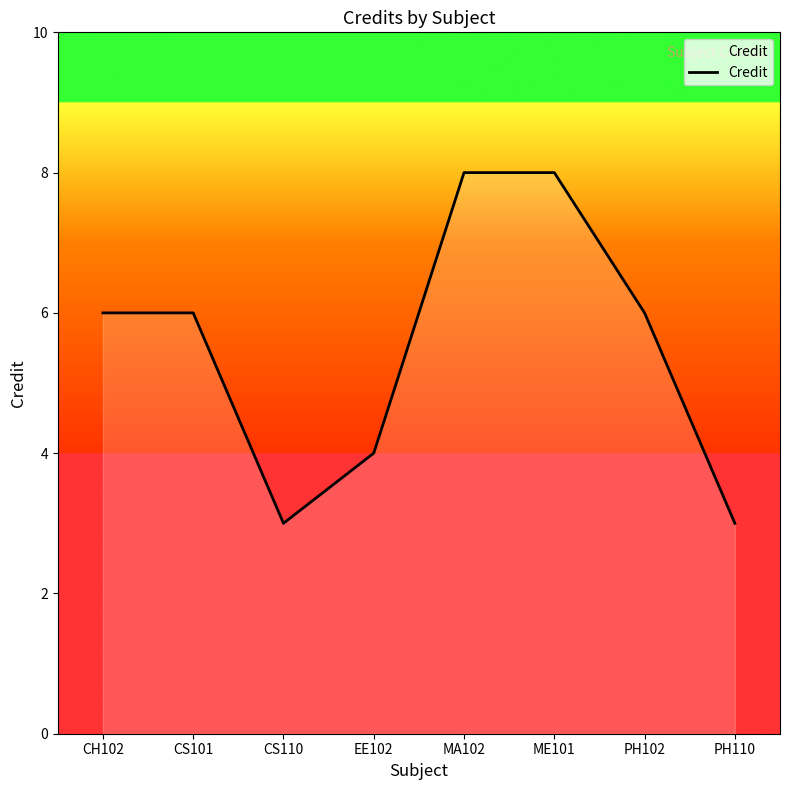

How many series are shown in this chart?

1